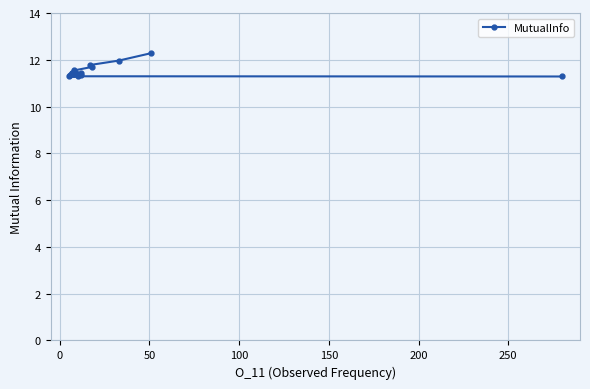

What is the sum of all values?

230.0